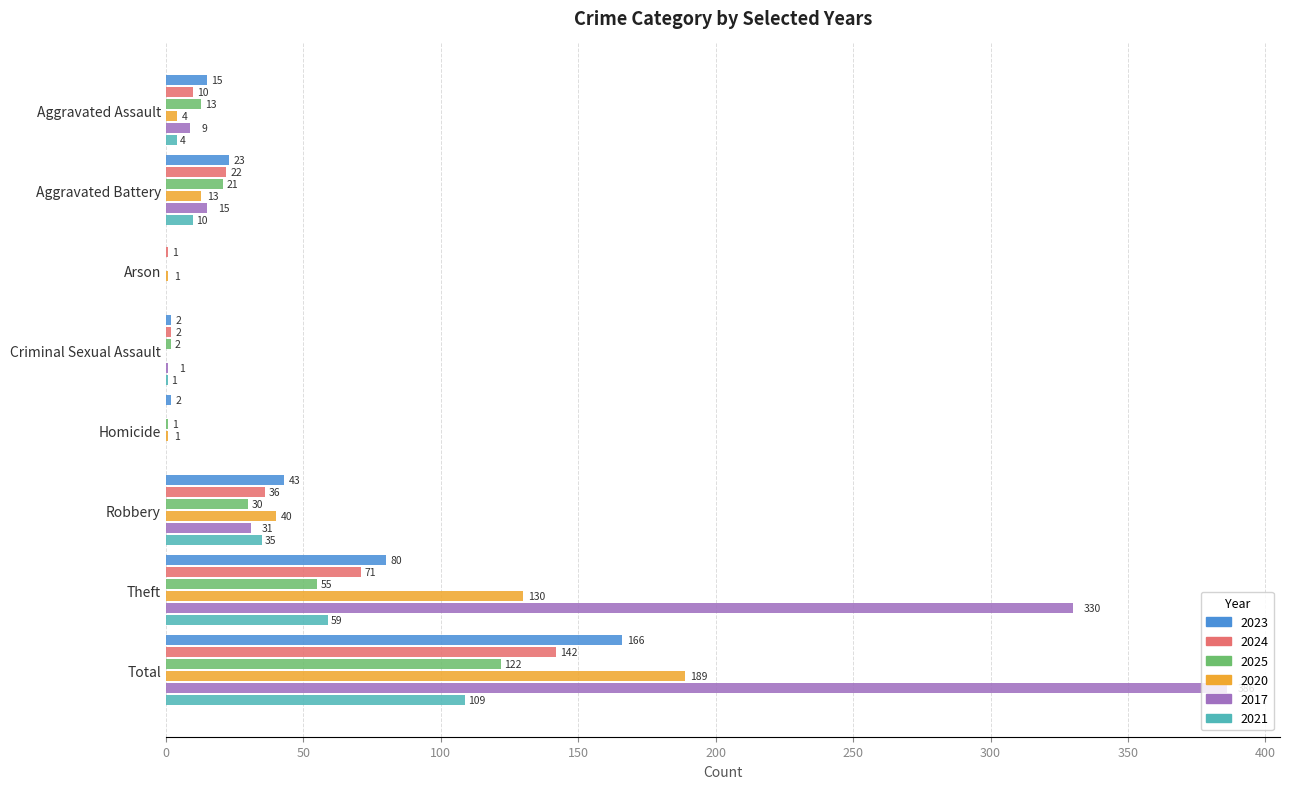

Where is 2020 nearest to the value 94?

Theft